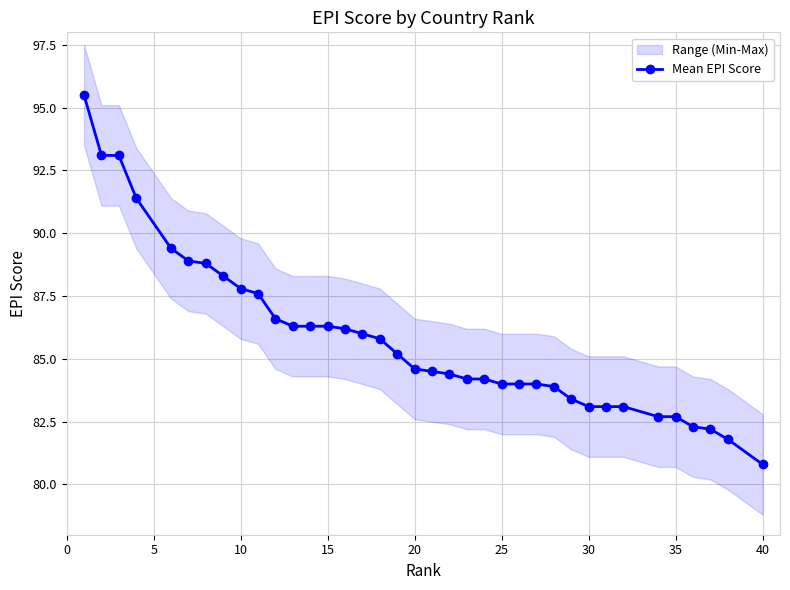

What is the minimum value for Mean EPI Score?

80.8